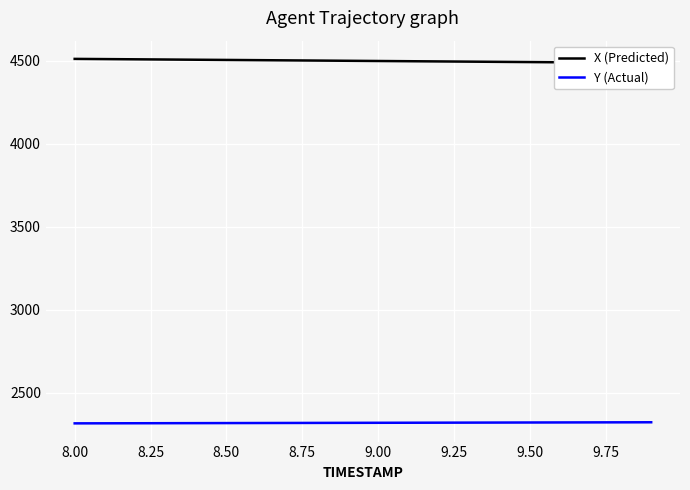

What is the minimum value shown in the chart?

2315.0